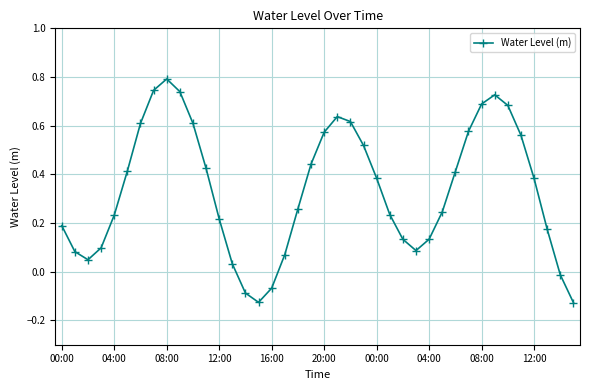

What is the maximum value shown in the chart?

0.8